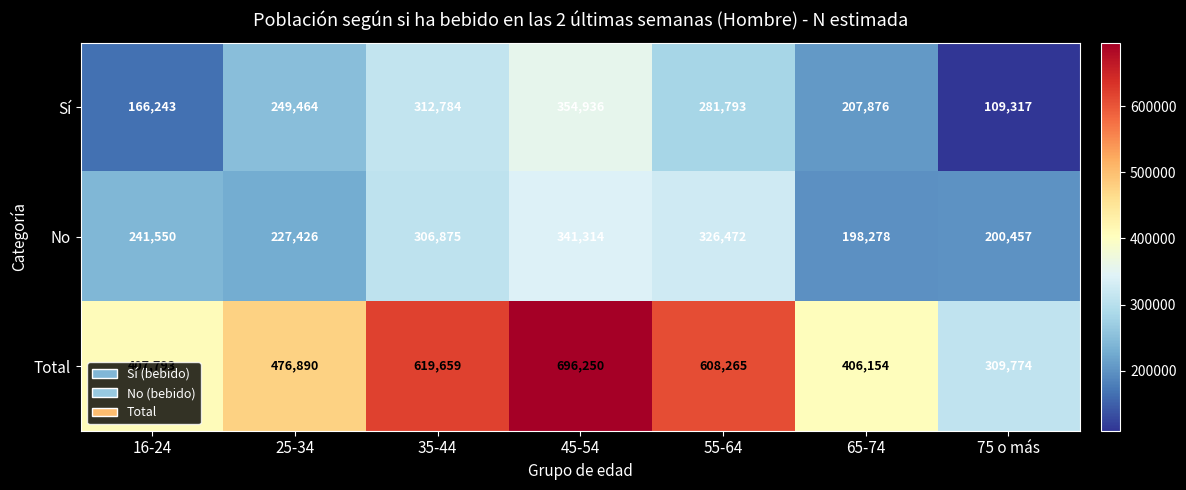

What is the minimum value shown in the chart?

109317